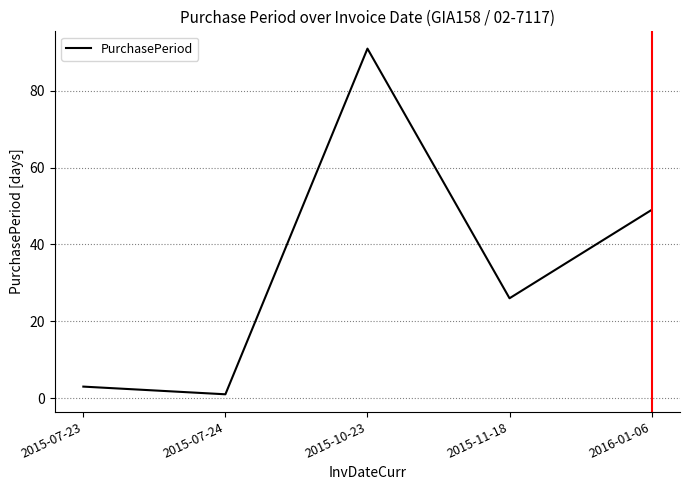

Reading left to right, what are all the values shown in this chart?

2015-07-23=3	2015-07-24=1	2015-10-23=91	2015-11-18=26	2016-01-06=49